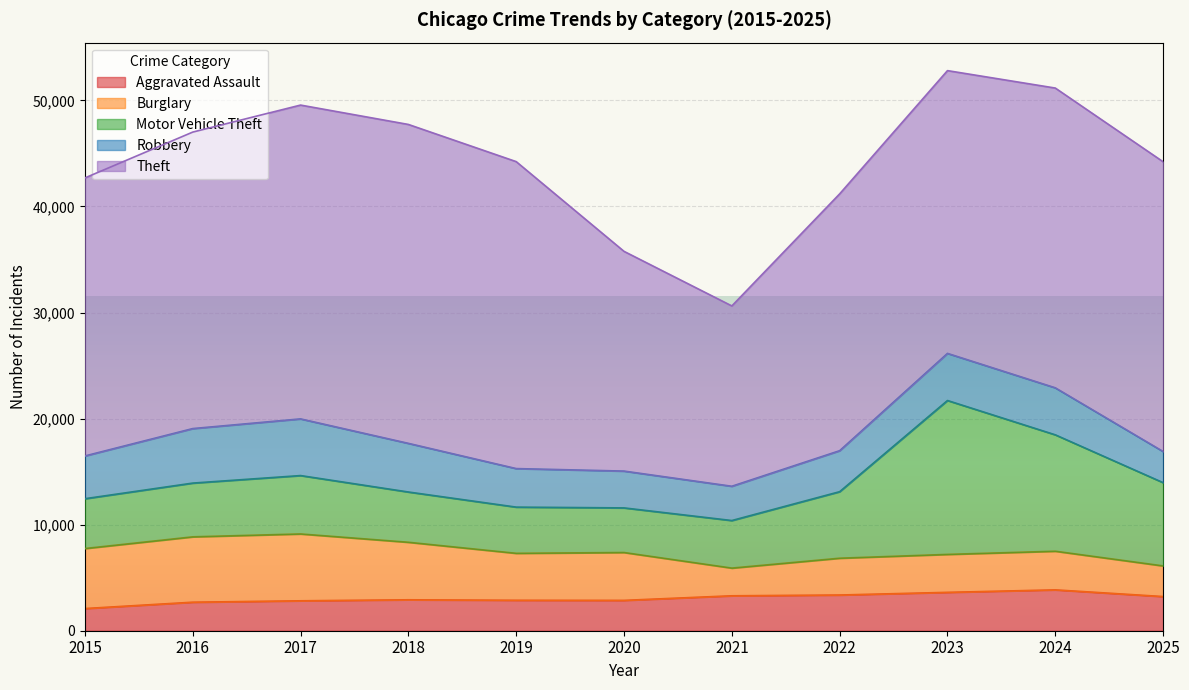

What is the approximate value of Robbery at 2016, to the nearest 100?

5100